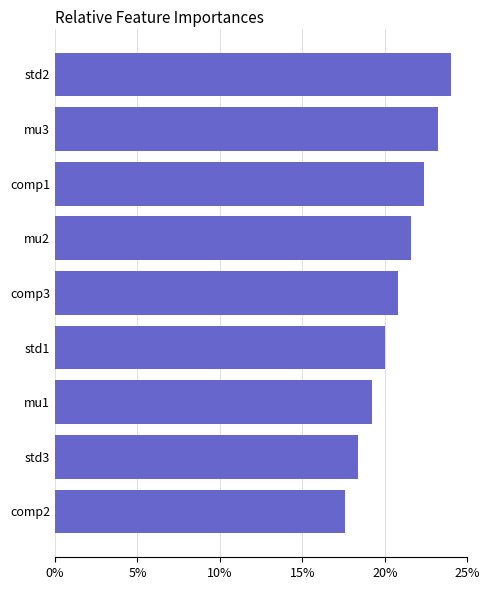

What value does the data have at std1?

20.0